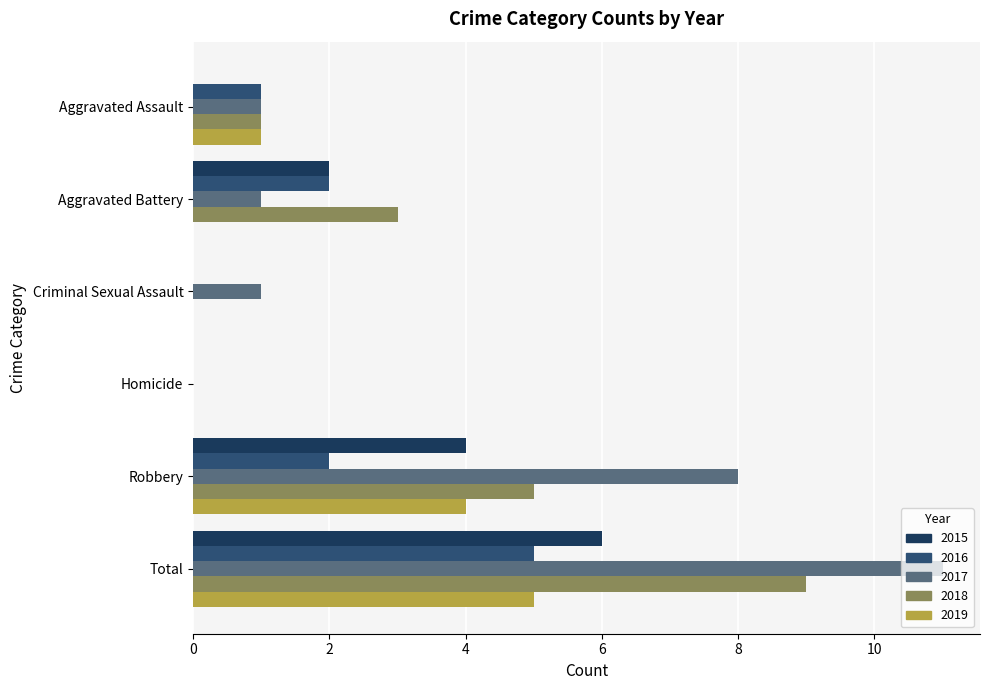

What is the approximate value of 2018 at Robbery?

5